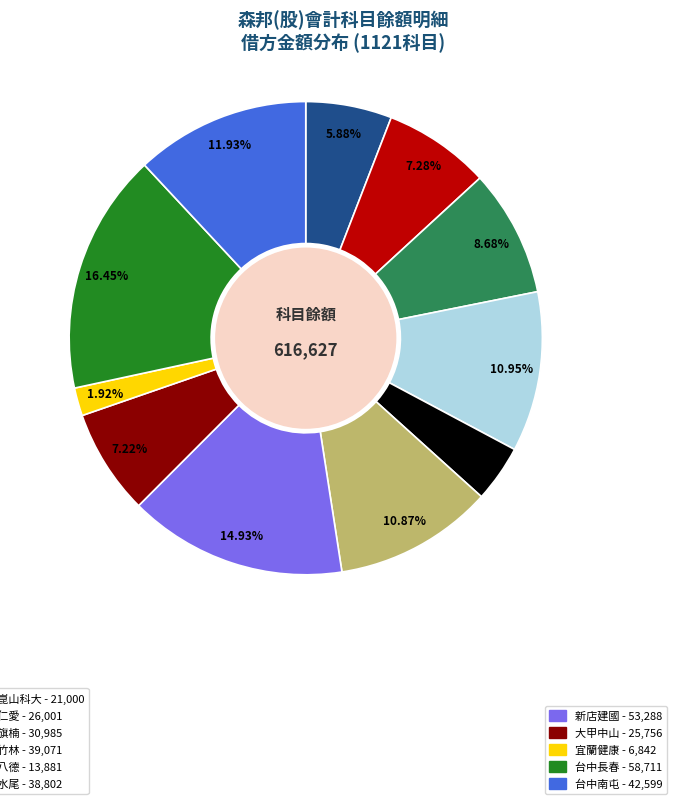

Count the number of slices in the pie.

11